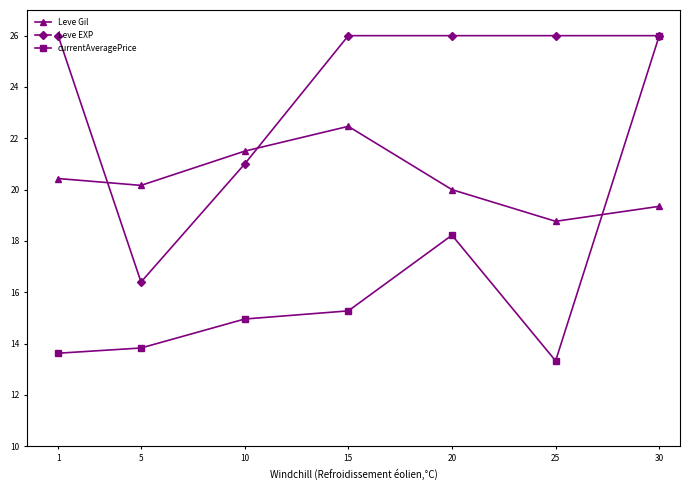

How many data points does each series have?

7